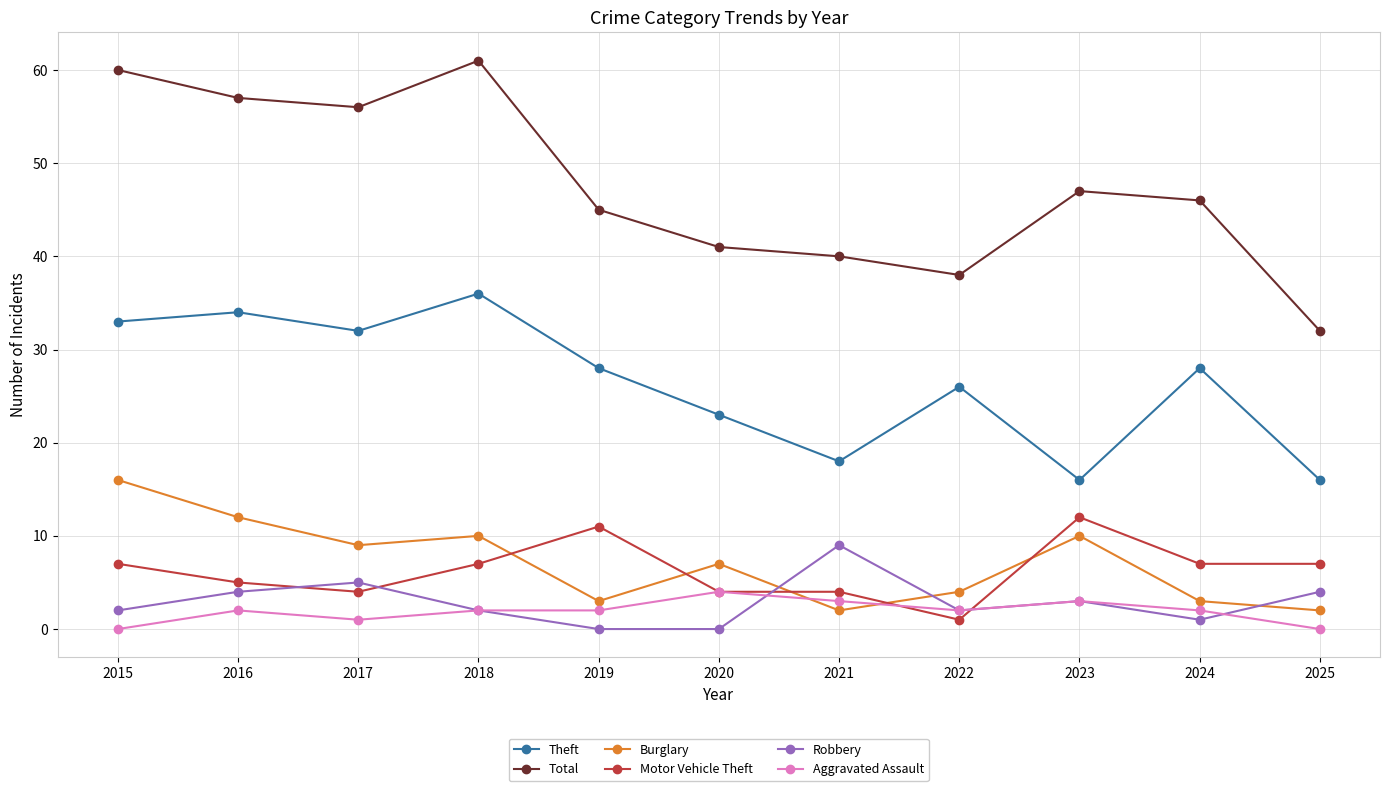

What are all the series names shown in the legend?

Theft, Total, Burglary, Motor Vehicle Theft, Robbery, Aggravated Assault